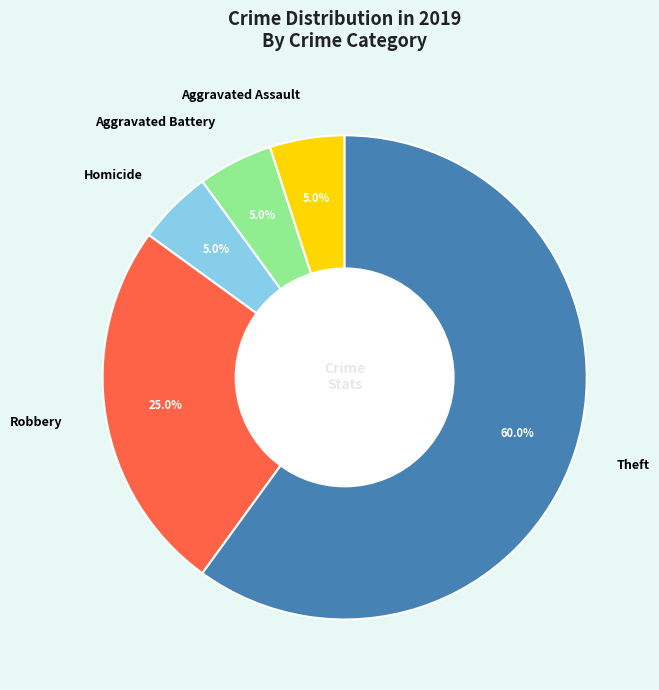

Which category has the biggest portion of the pie?

Theft